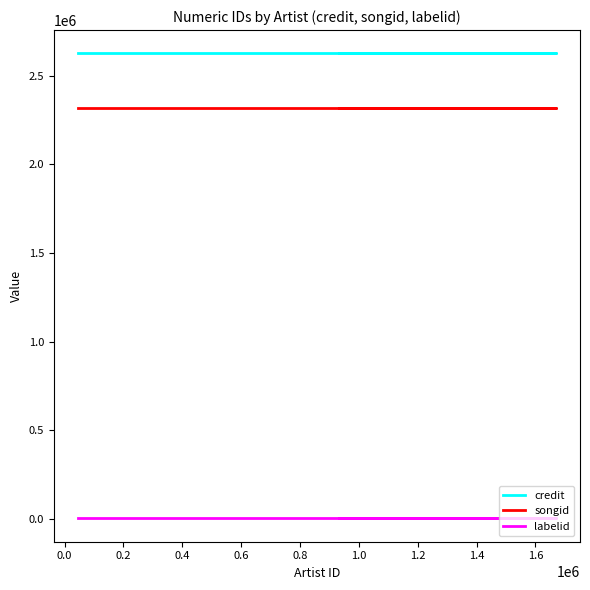

Reading left to right, transcribe all the data shown in this chart.

credit: 2624995	2624995	2624995	2624995
songid: 2316629	2316629	2316629	2316629
labelid: 4014	4014	4014	4014